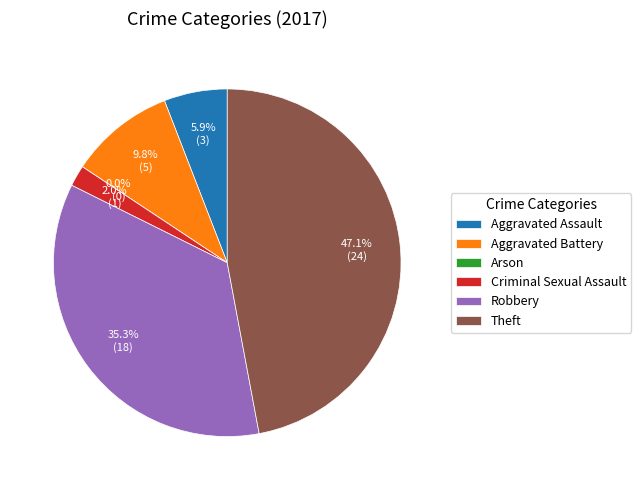

Rank the categories by value from highest to lowest.

Theft, Robbery, Aggravated Battery, Aggravated Assault, Criminal Sexual Assault, Arson